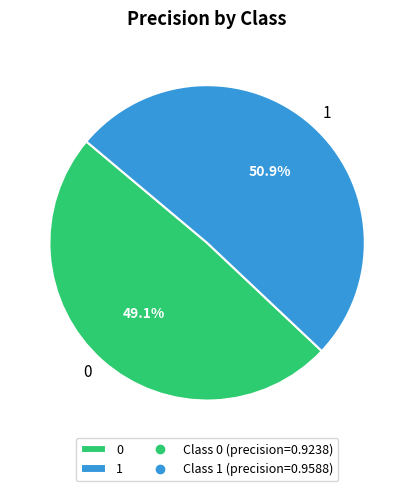

Which has a higher value, 0 or 1?

1